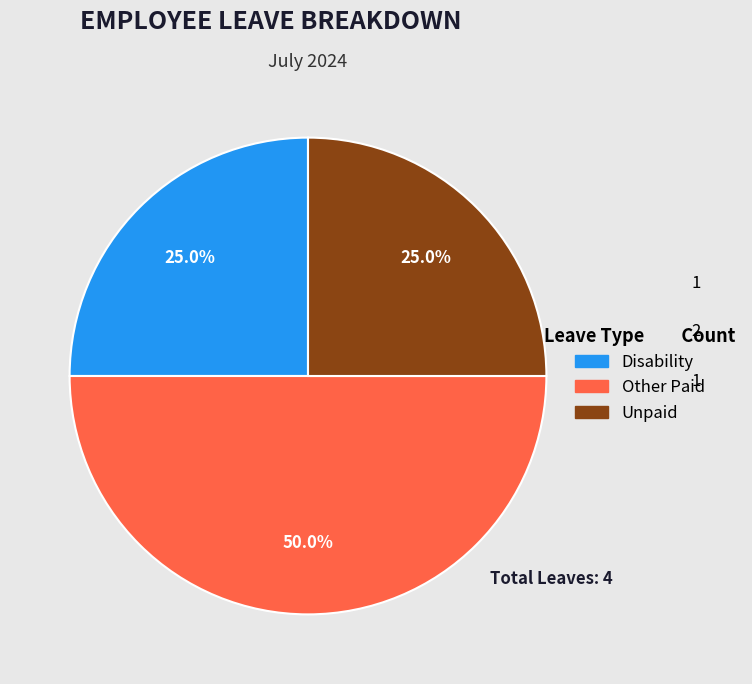

Between Disability and Other Paid, which is larger?

Other Paid